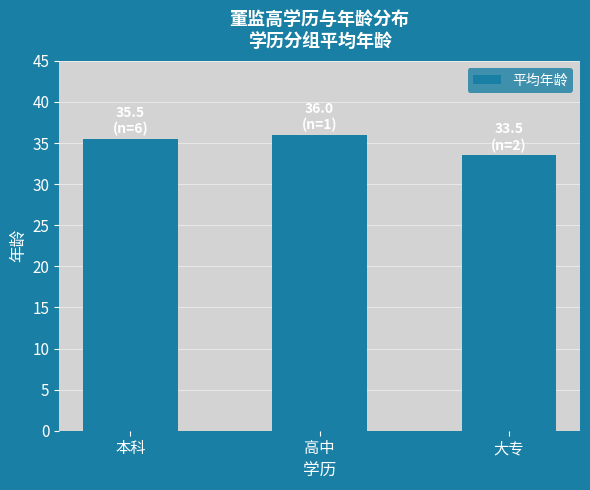

List the labels in order of value, smallest first.

大专, 本科, 高中